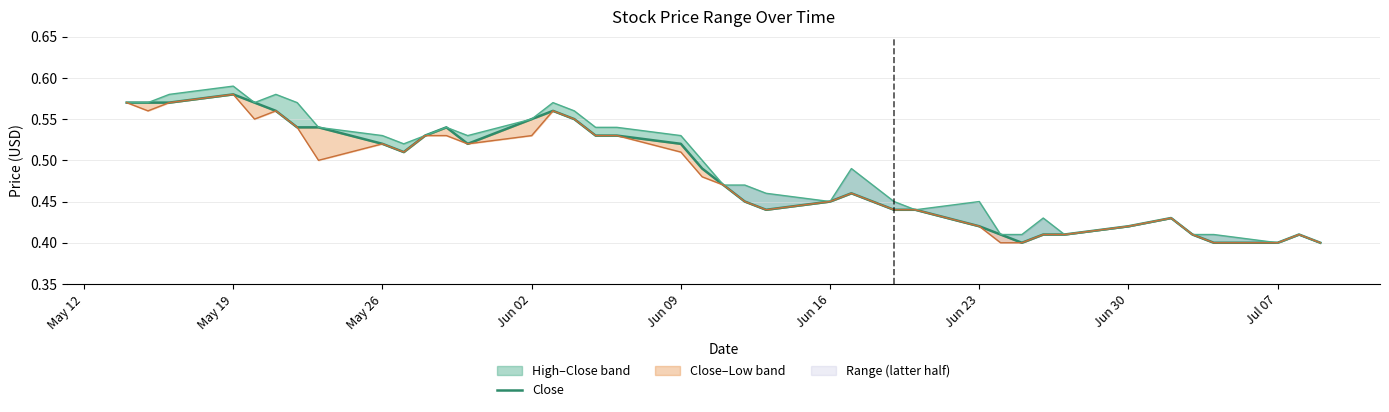

Is it true that the value at May 19 is 1.0?

False